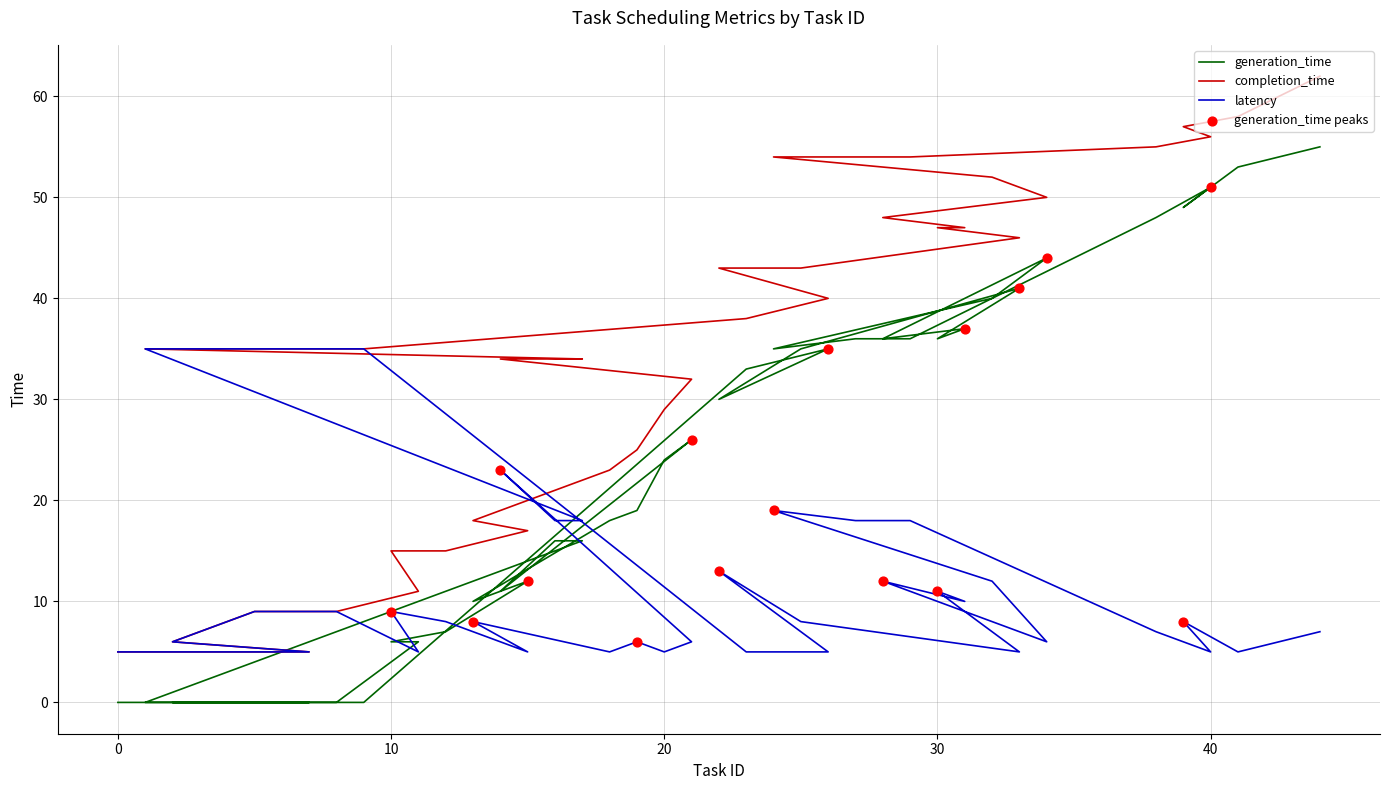

What are all the series names shown in the legend?

generation_time, completion_time, latency